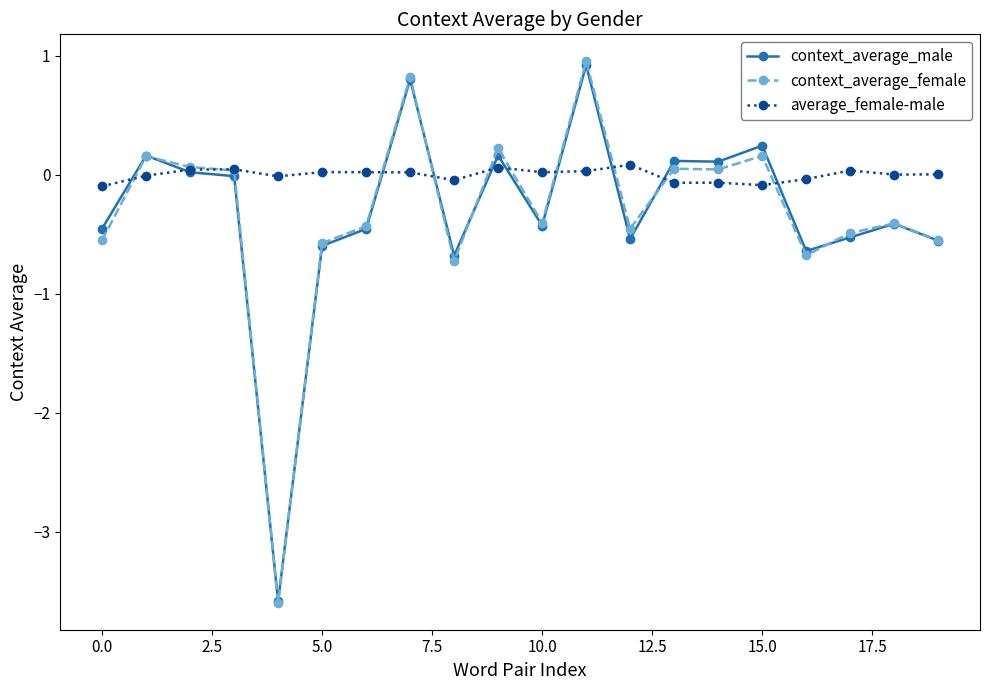

How many lines are shown in the chart?

3